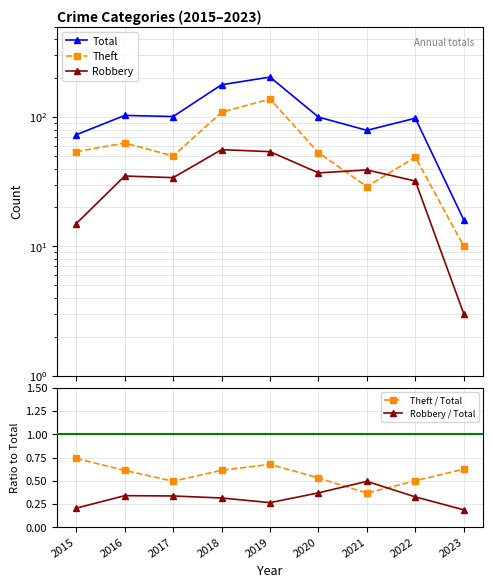

What is the average value of the Robbery / Total series?

0.3